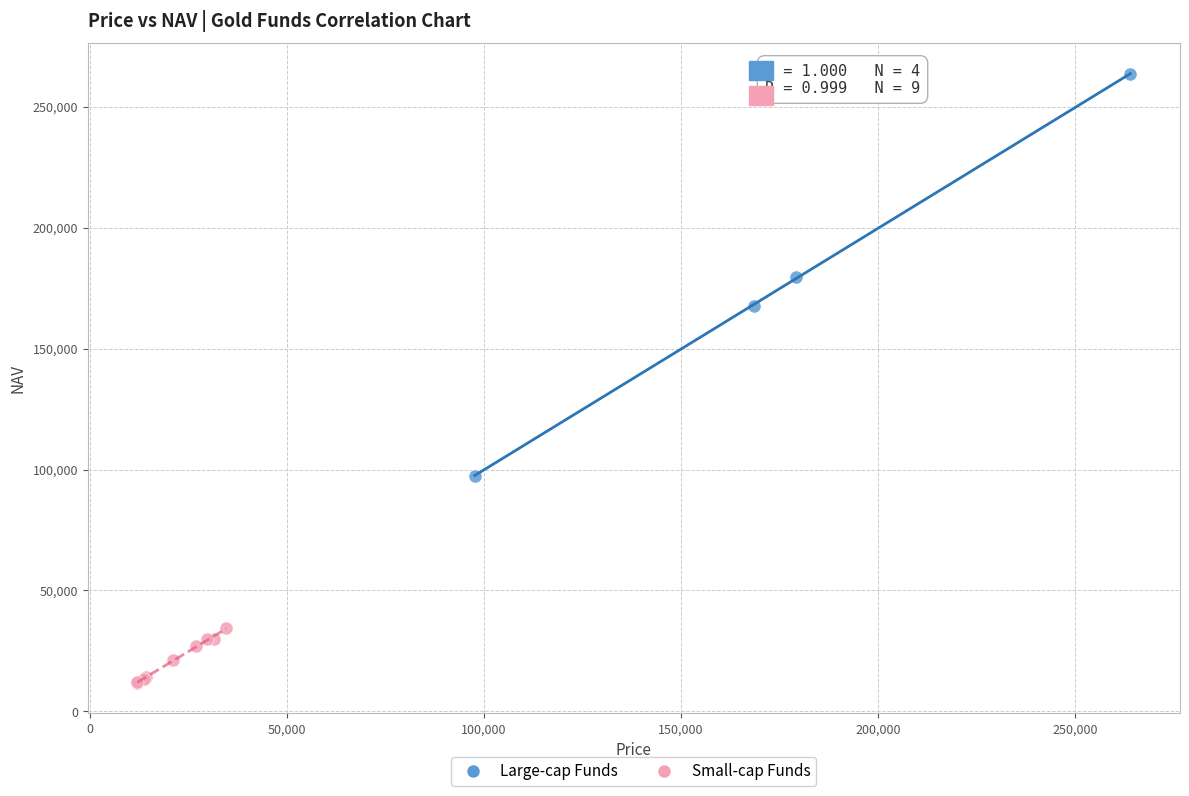

Which series has the largest Y range (max minus min)?

Large-cap Funds